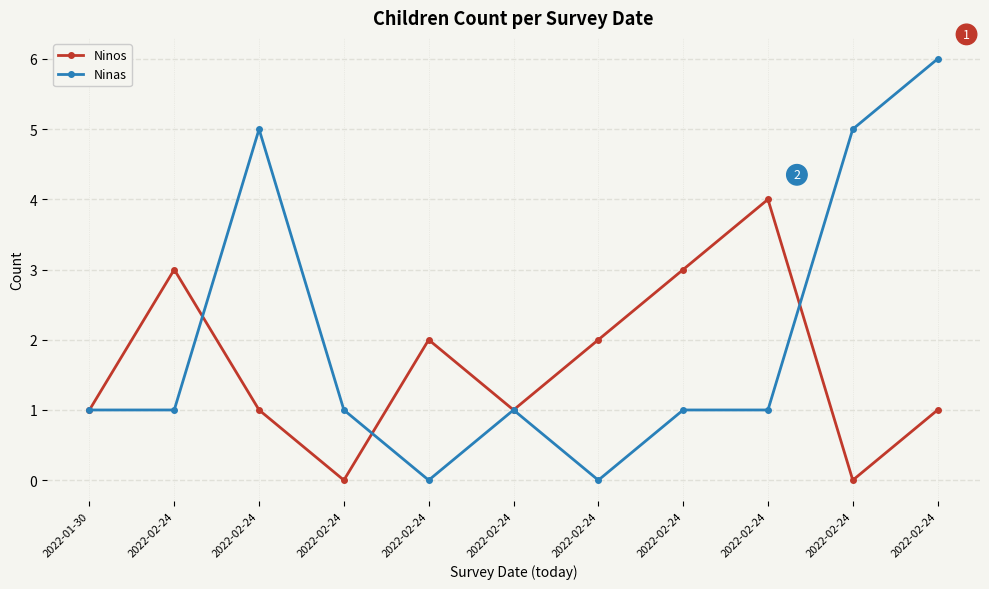

What value does the Ninas series have at 2022-02-24?

5